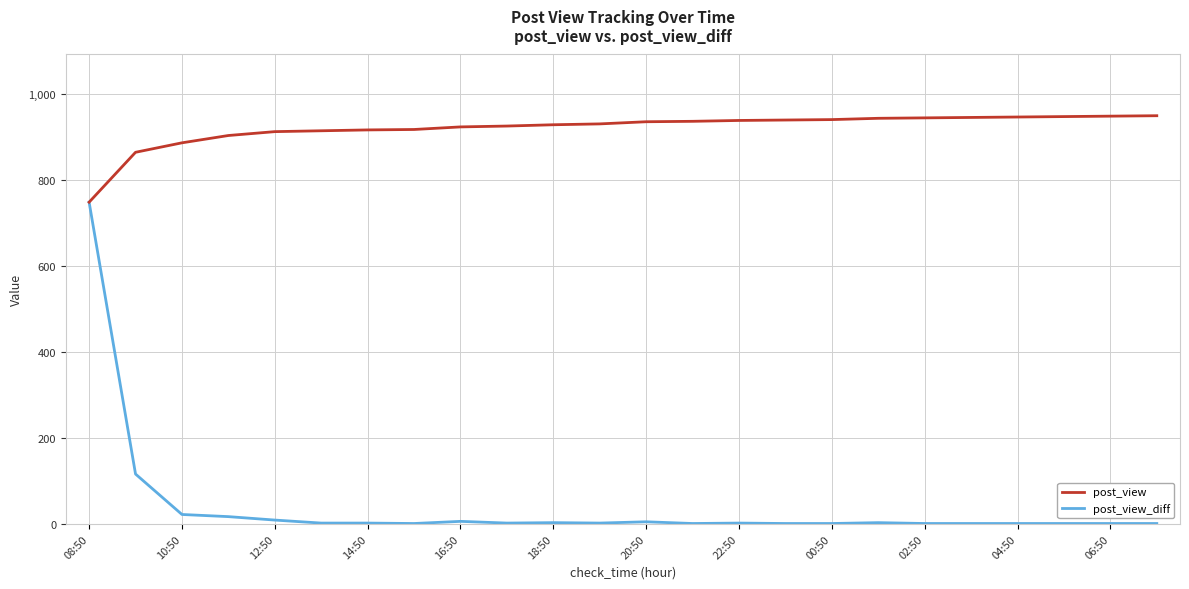

What is the highest value of the post_view series?

949